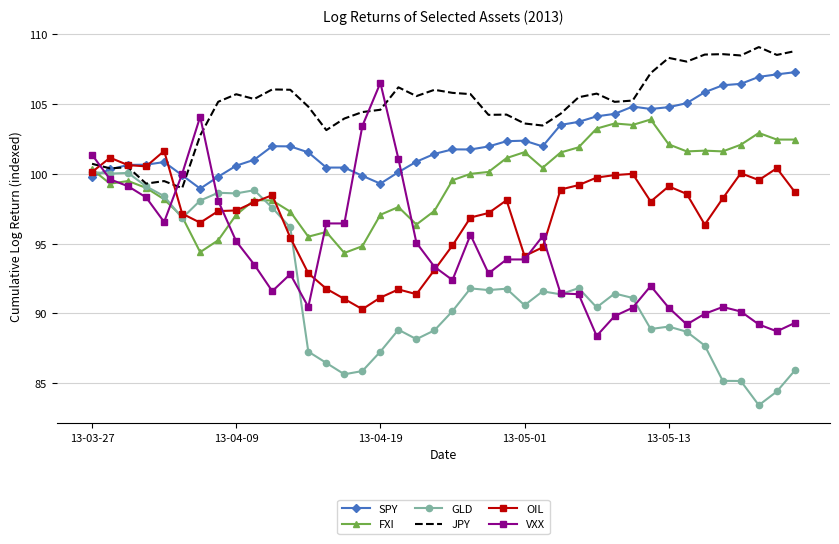

How many values in the FXI series are below 100?

20